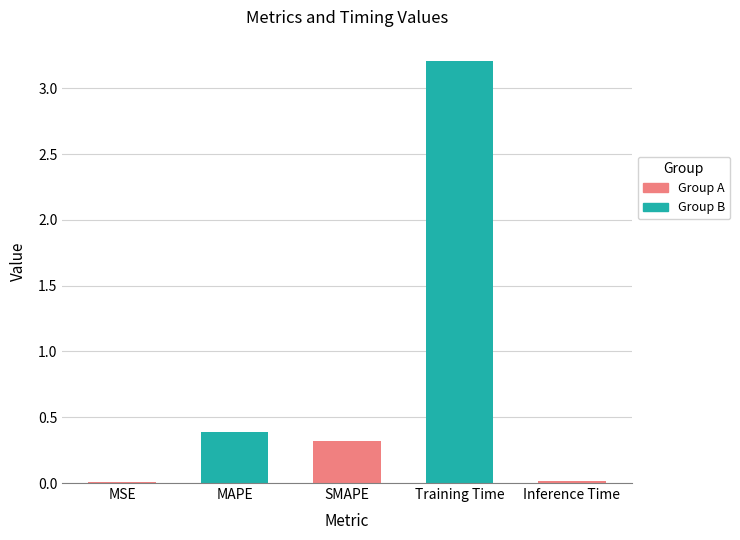

At which category does the chart reach its peak across all series?

Training Time